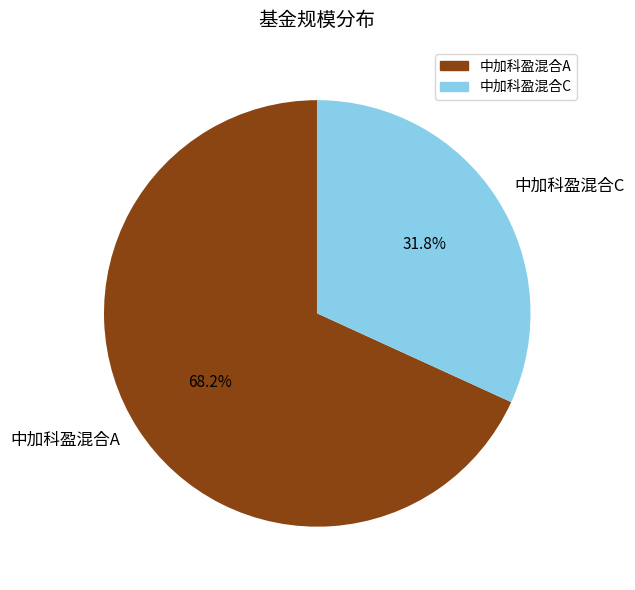

Count the number of slices in the pie.

2